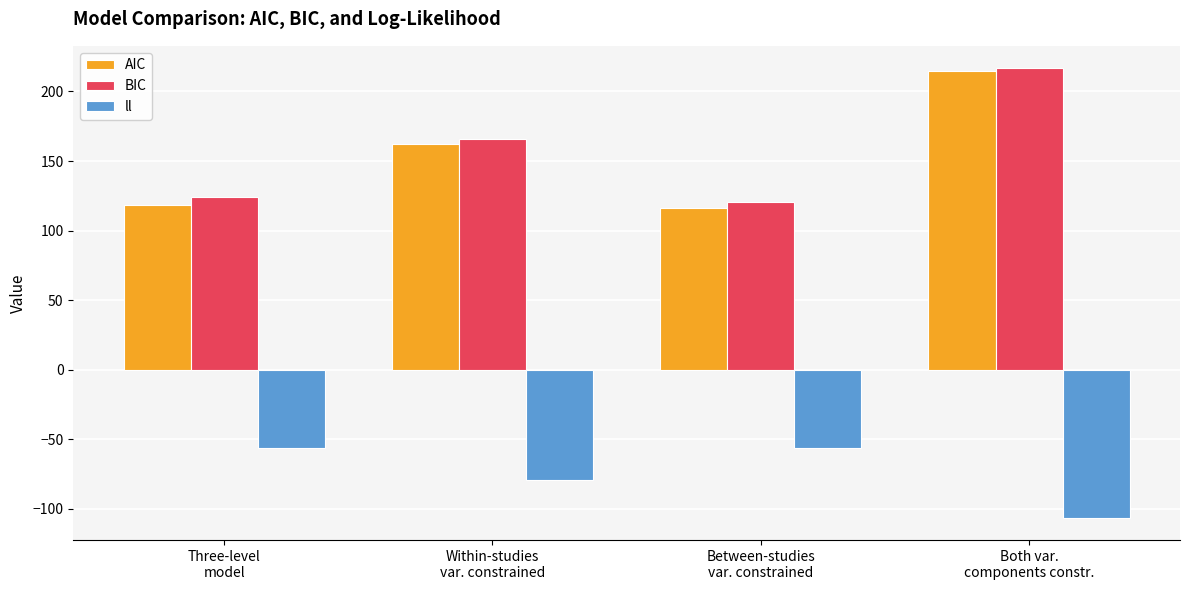

How many values in the AIC series are below 161?

2